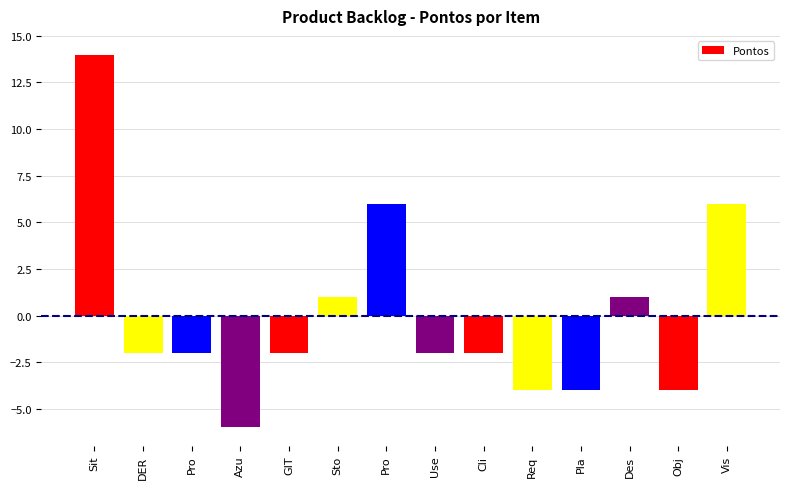

Is it true that the value at Use is -2?

True